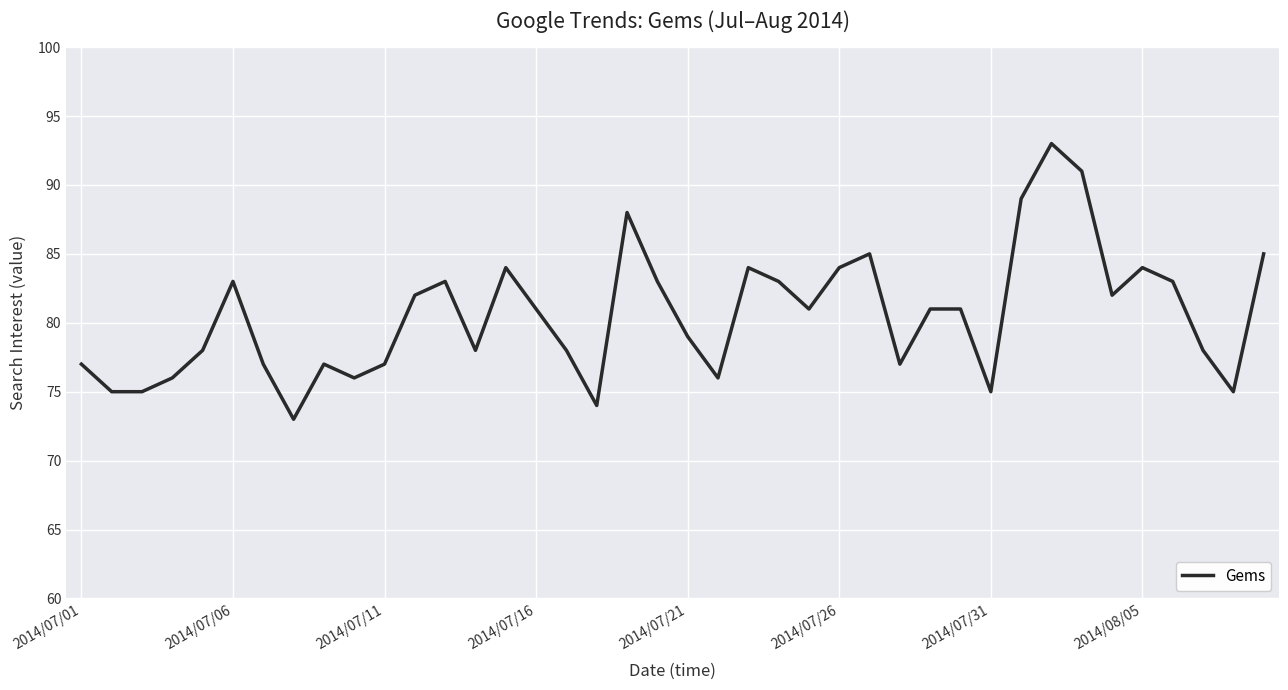

What is the smallest value displayed?

73